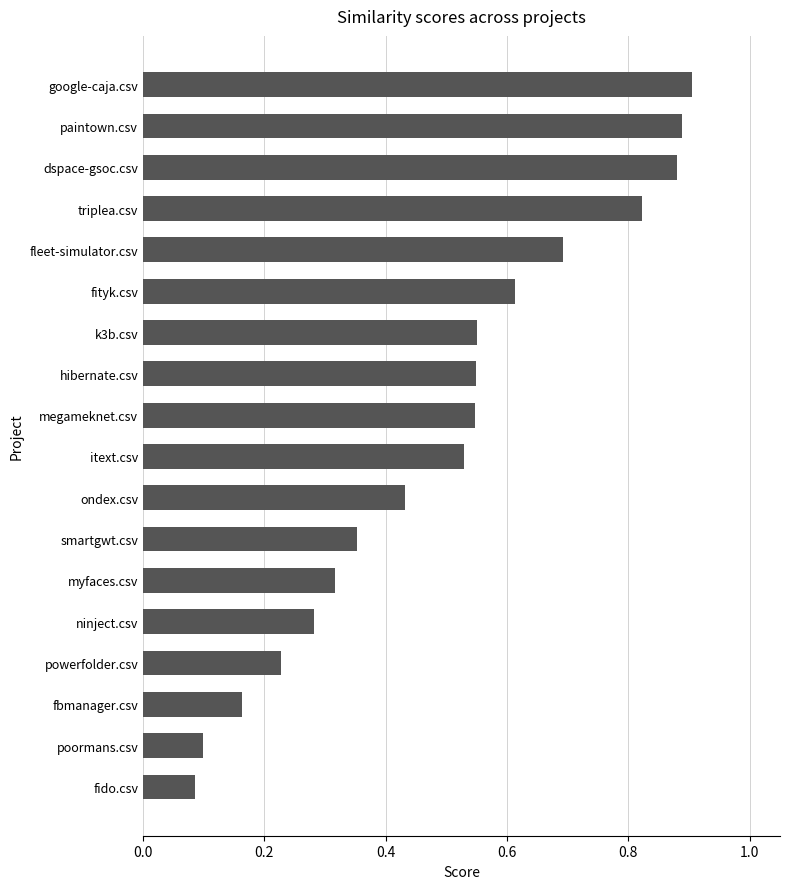

At which category does the chart reach its peak across all series?

google-caja.csv